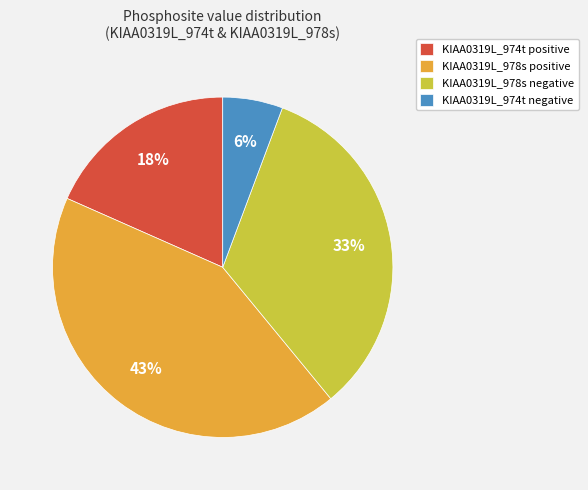

How many slices are in this pie chart?

4